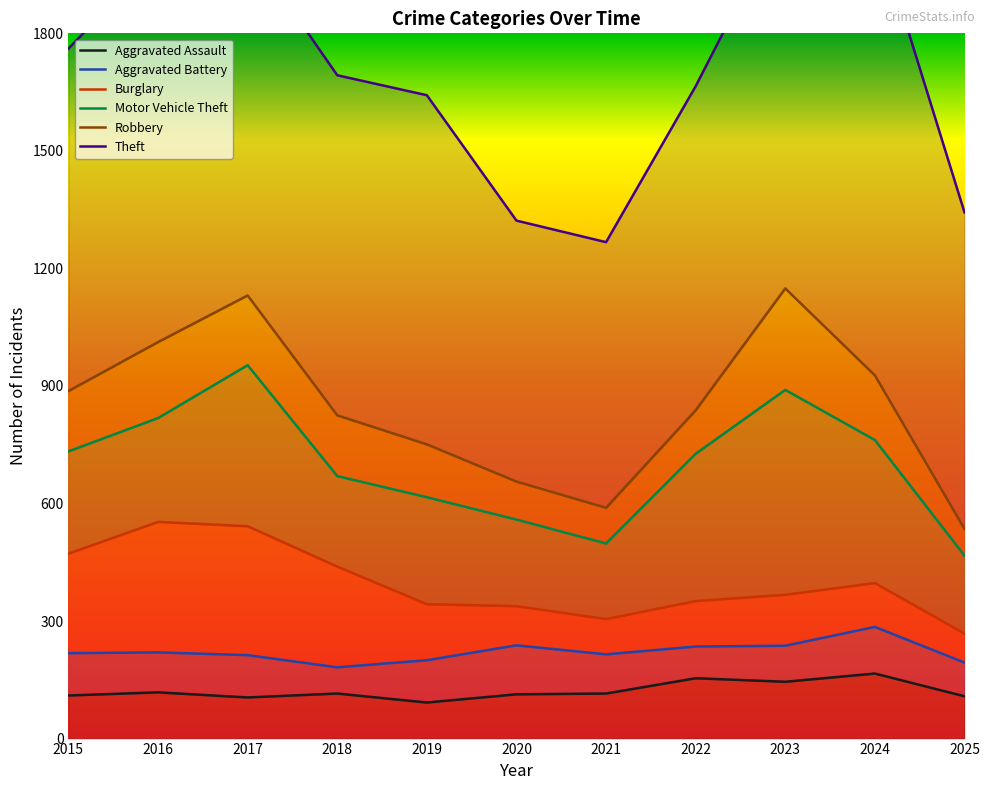

Rank the series at 2017 from lowest to highest value.

Aggravated Assault, Aggravated Battery, Burglary, Motor Vehicle Theft, Robbery, Theft